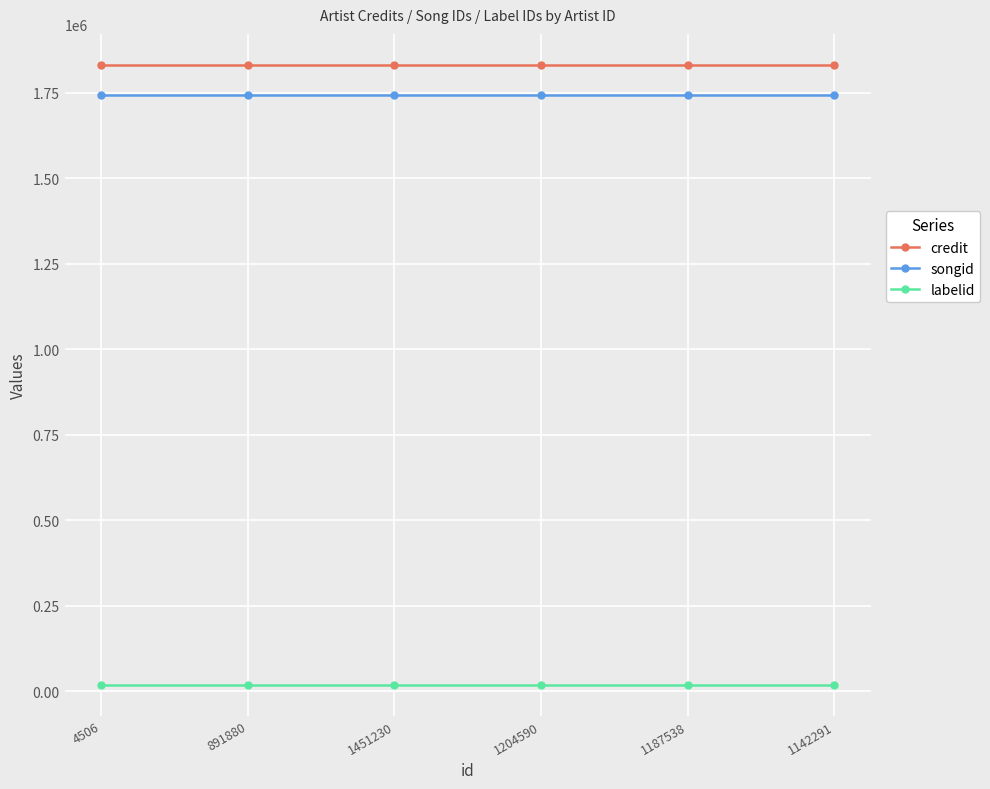

Is the value of labelid at 1204590 greater than the value of songid at 891880?

No